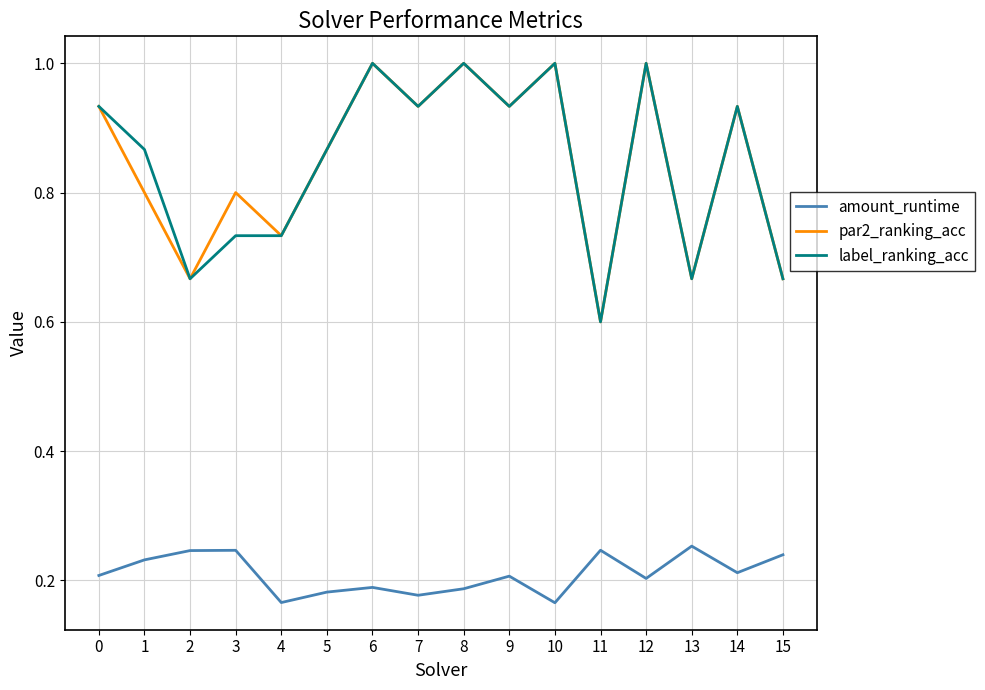

The amount_runtime series shows 0.2 at 3. True or false?

True